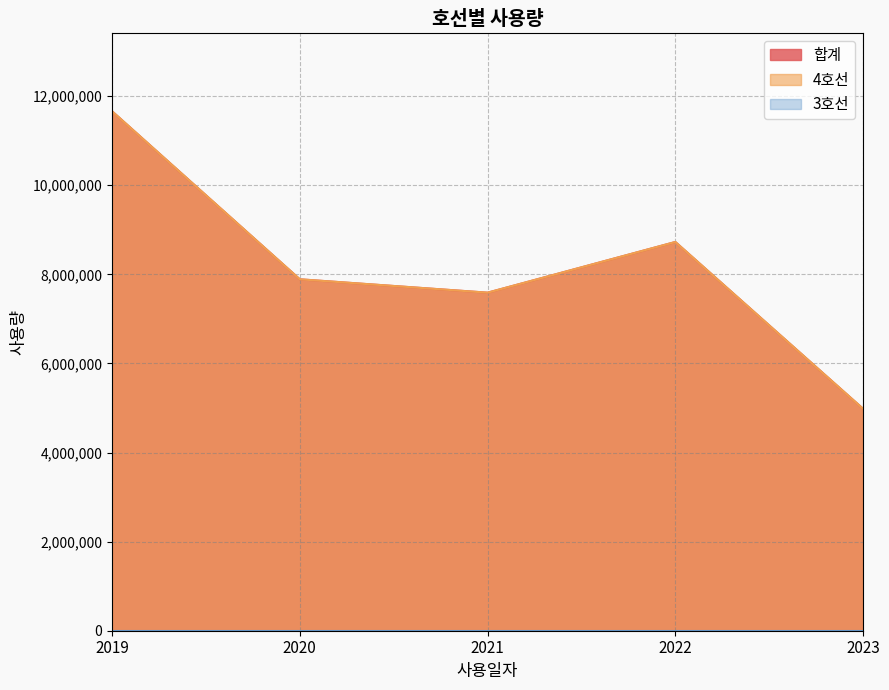

Is the value of 합계 at 2023 greater than the value of 4호선 at 2021?

No